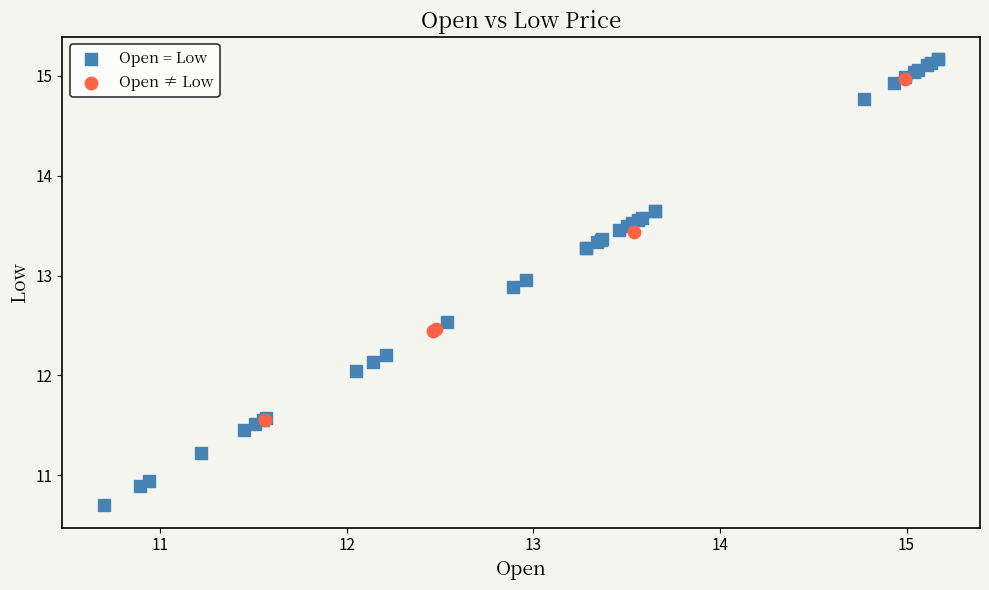

Which series contains the highest Y value?

Open = Low